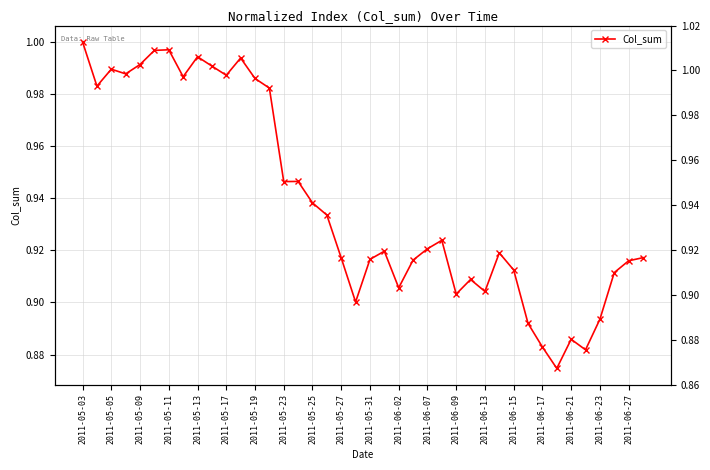

What is the sum of all values?

37.6